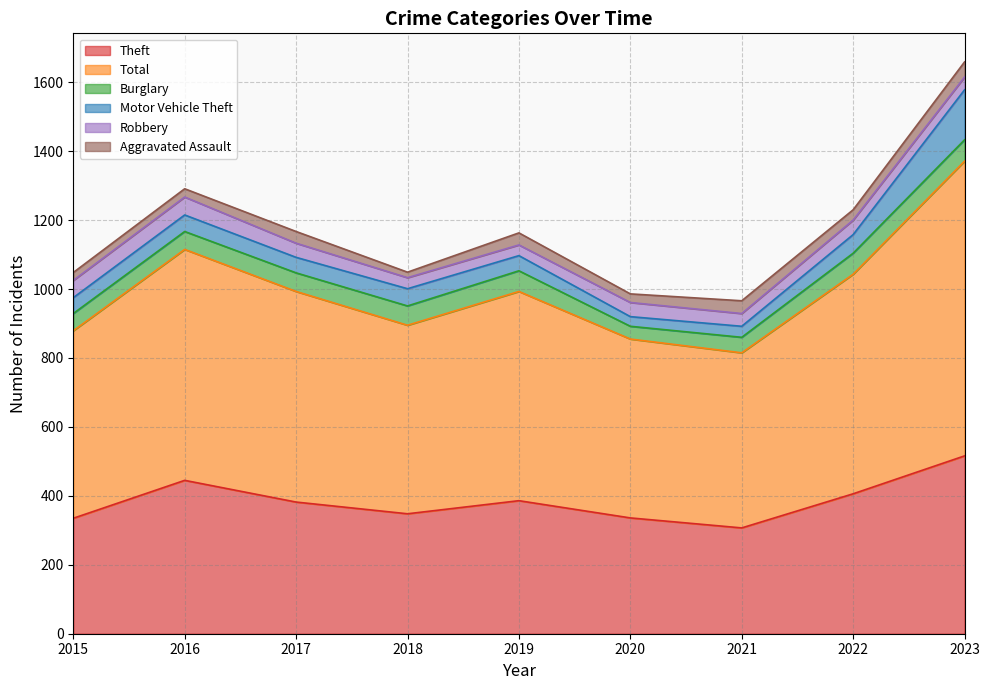

In Motor Vehicle Theft, how many points are higher than both neighbors (excluding endpoints)?

2